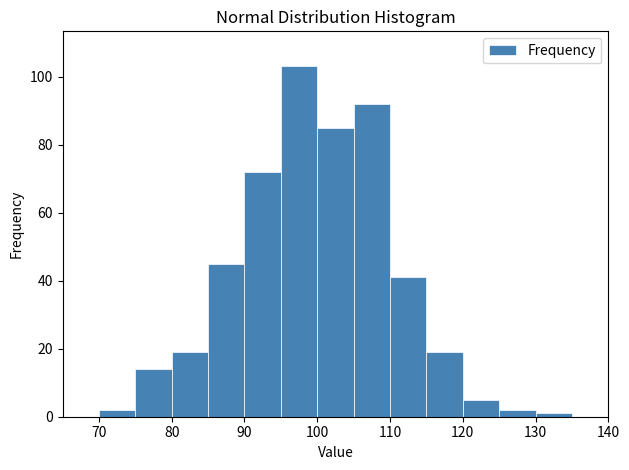

Reading left to right, list every bar in this chart as the range it spans on the x-axis followed by its height. The values are not printed on the chart, so give them approximately, as read against the axis.

65 to 70: 0
70 to 75: 2
75 to 80: 14
80 to 85: 20
85 to 90: 46
90 to 95: 72
95 to 100: 104
100 to 105: 86
105 to 110: 92
110 to 115: 42
115 to 120: 20
120 to 125: 6
125 to 130: 2
130 to 135: under 2